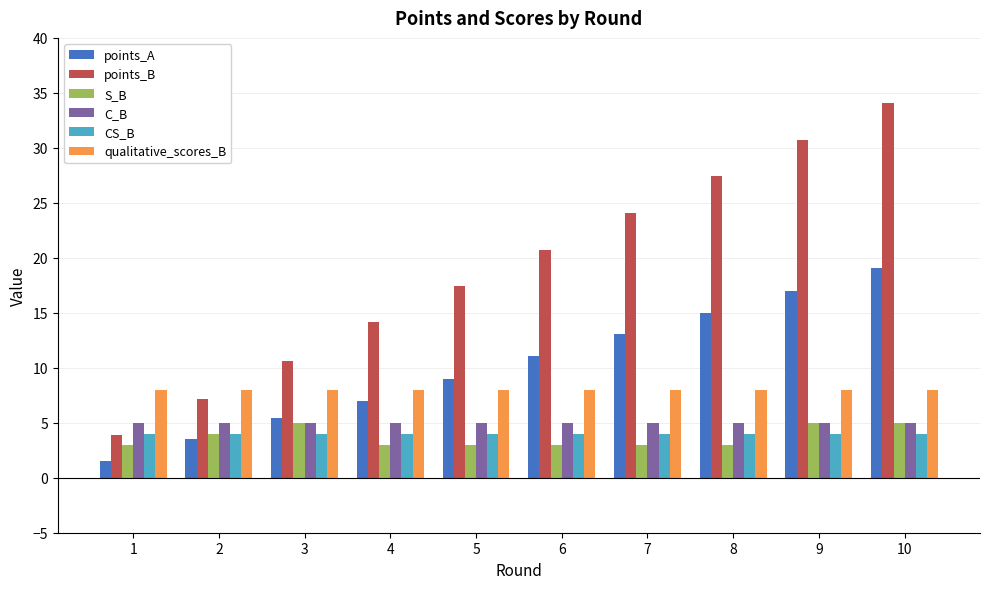

What value does the points_B series have at 4?

14.2